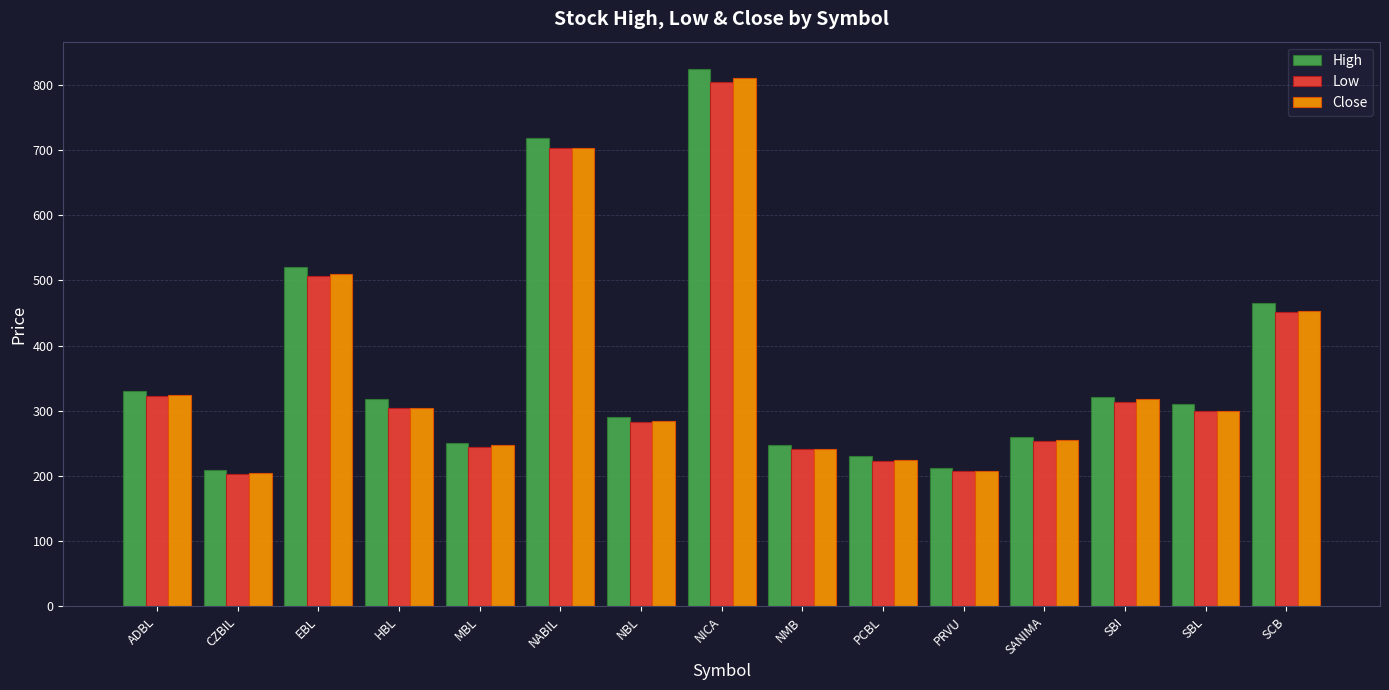

What is the difference between the Close values at NBL and PRVU?

75.5